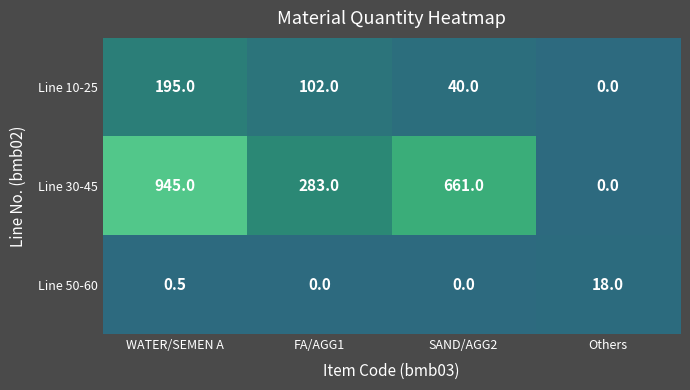

What is the difference between the second highest and second lowest values in the Line 30-45 series?

378.0